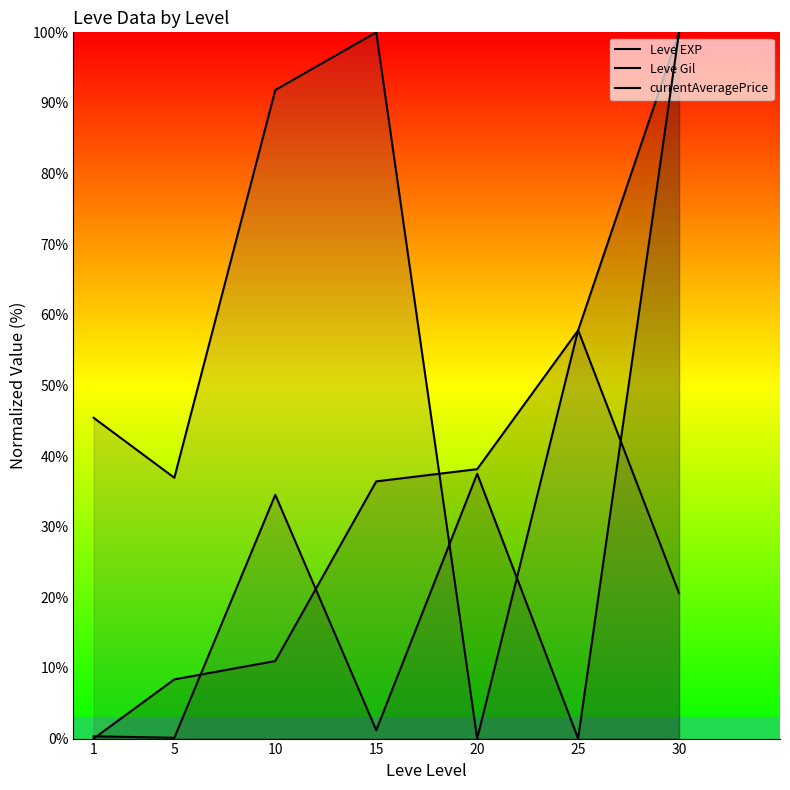

Which series has the largest total across all categories?

Leve Gil